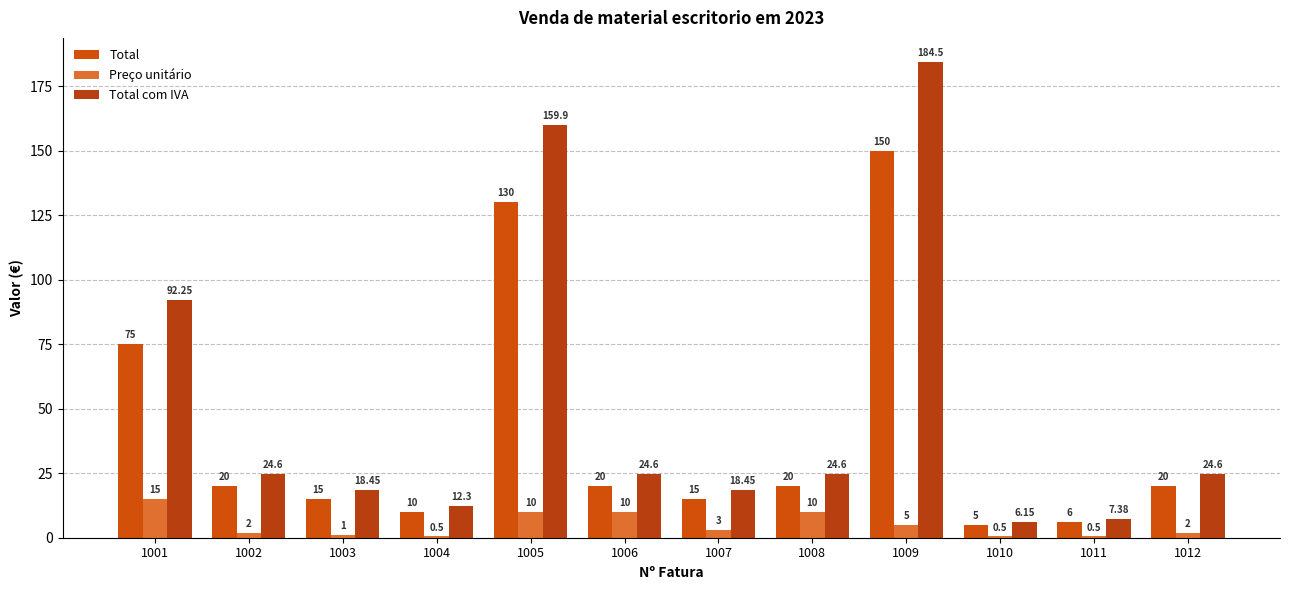

How many series are shown in this chart?

3